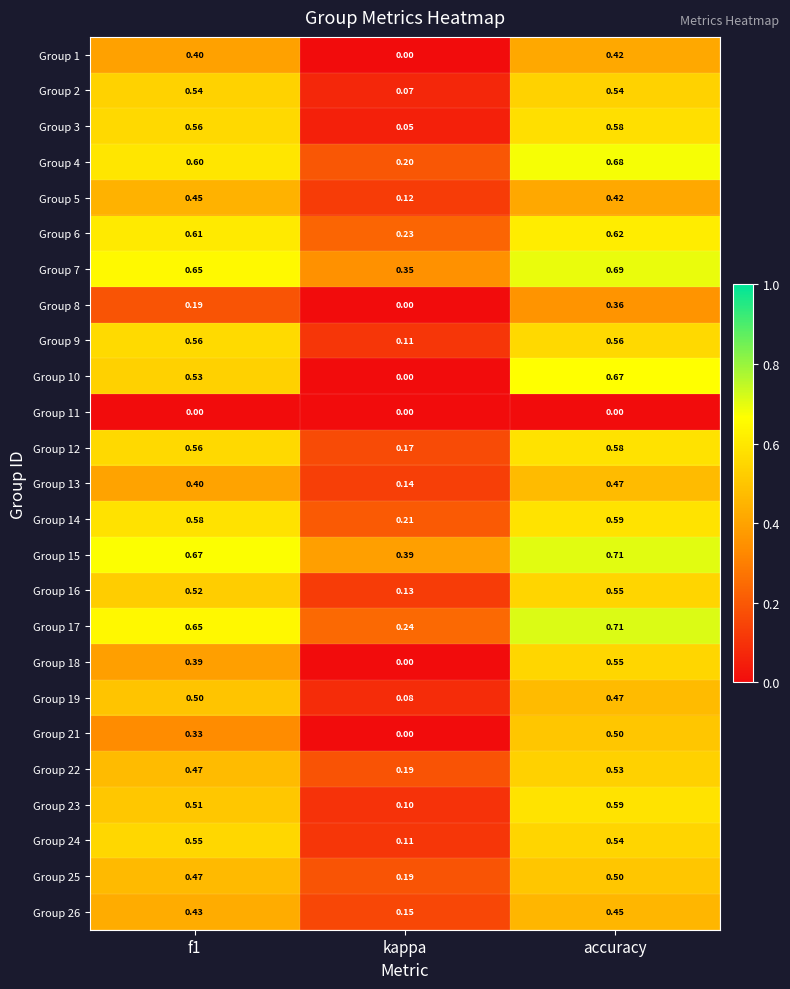

At which category does the chart reach its peak across all series?

accuracy